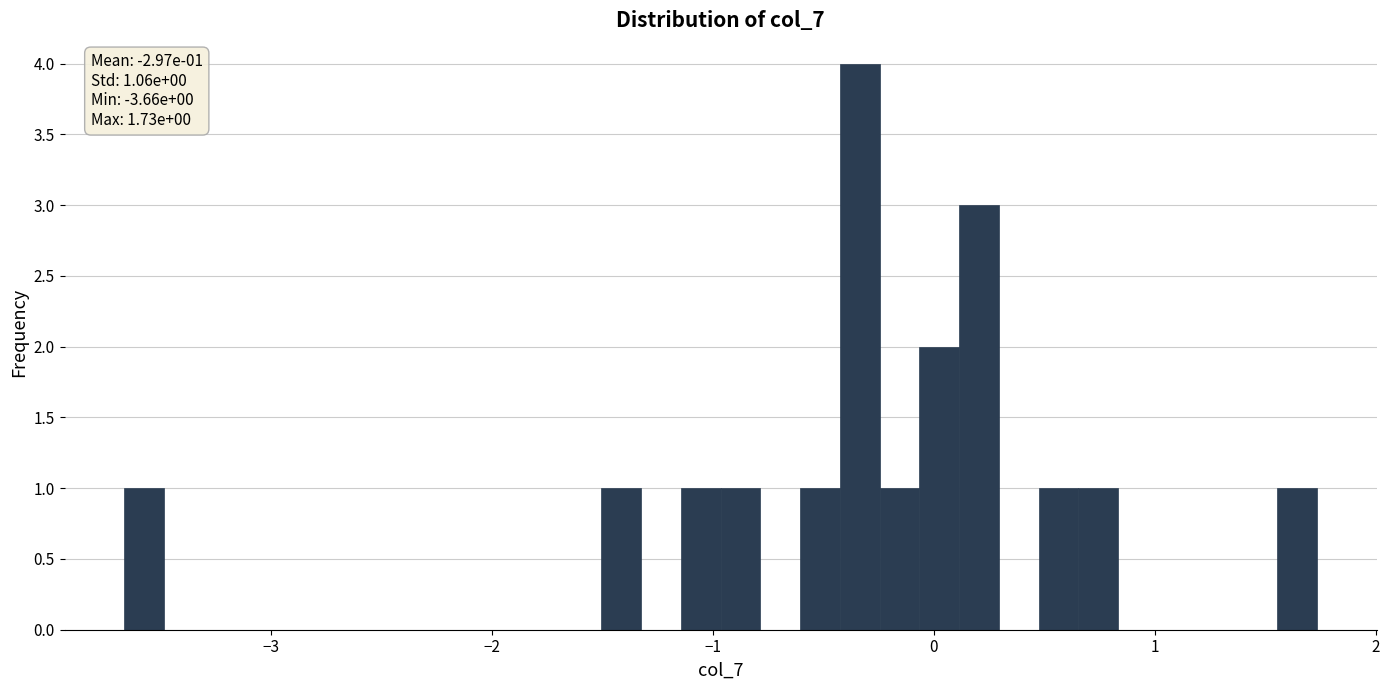

Around what value on the x-axis is the tallest bar? Give the approximate position of its centre, as read against the axis.

-0.3